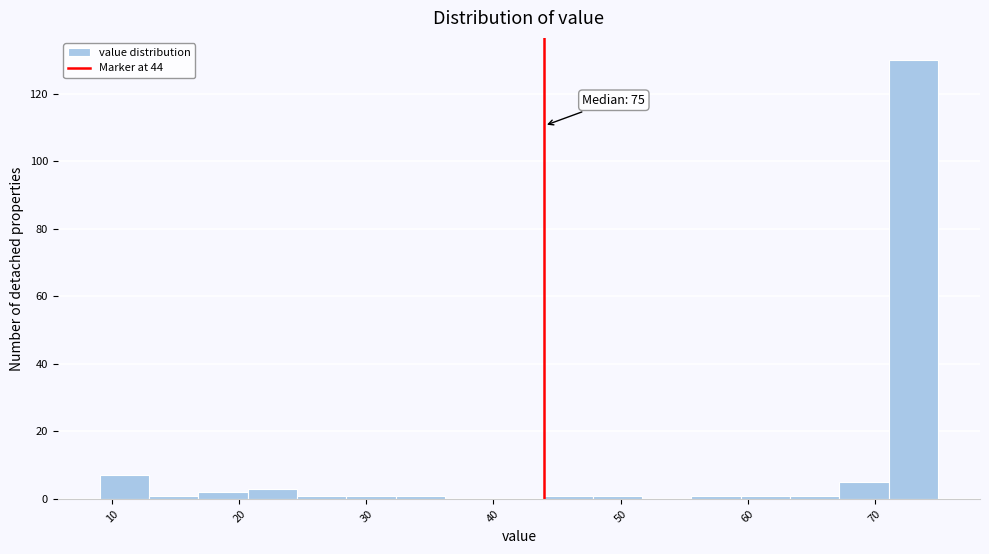

Read against the x-axis, roughly where is the centre of the tallest bar?

73